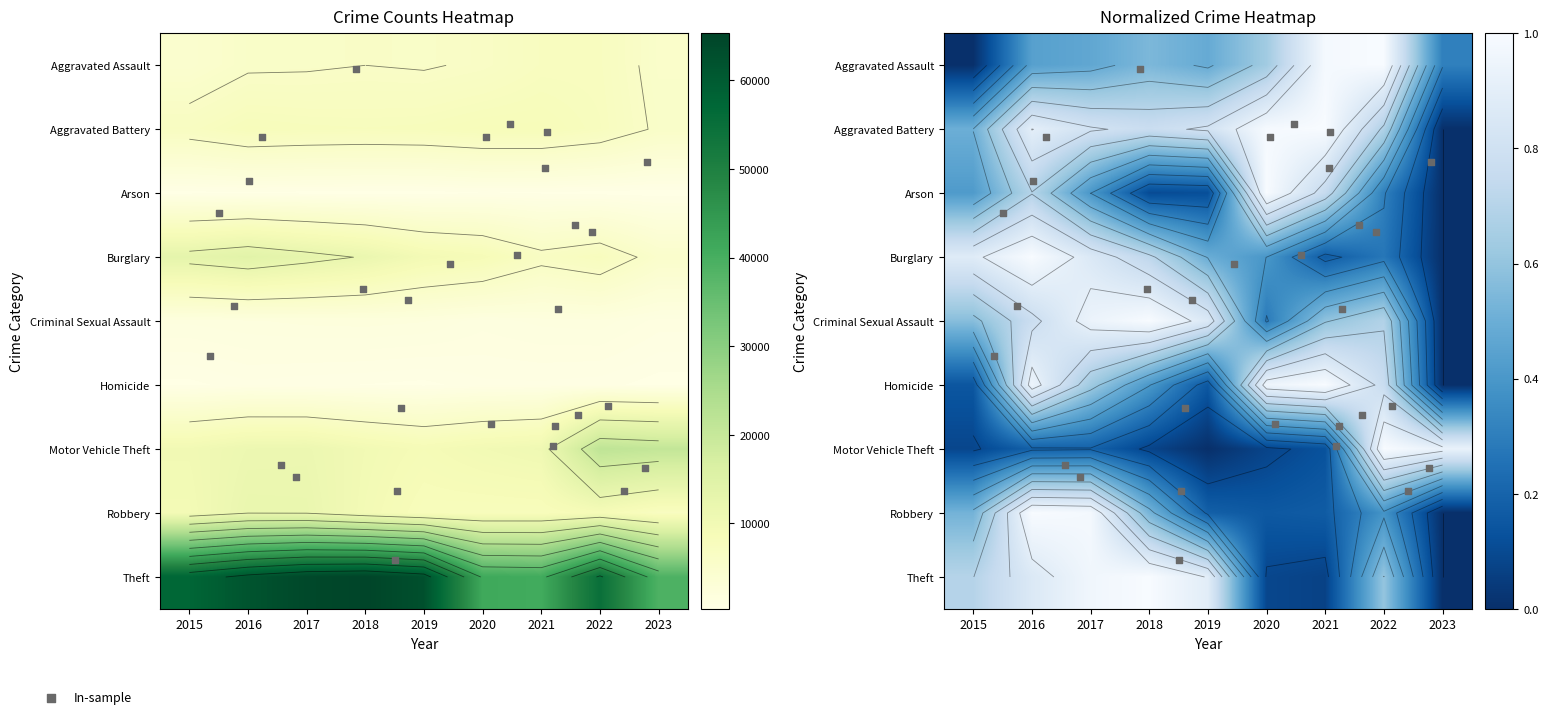

What is the spread (max minus min) of values at 2023?

38613